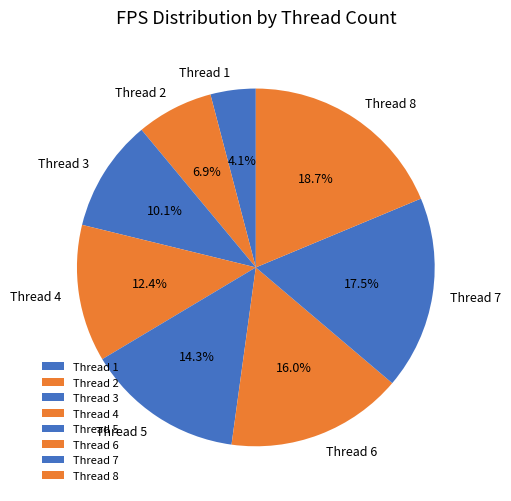

How many segments does this pie chart have?

8